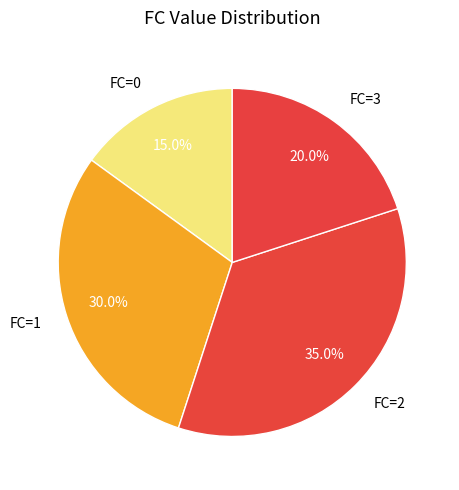

Does FC=0 account for over 50% of the chart?

No